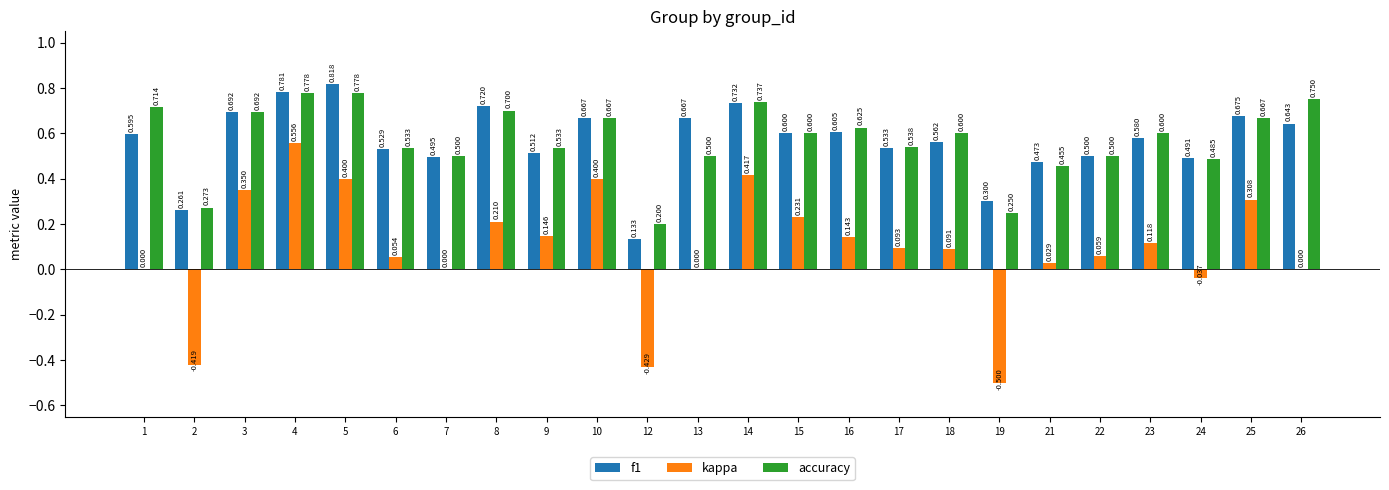

What is the sum of the kappa values at 24 and 19?

-0.5